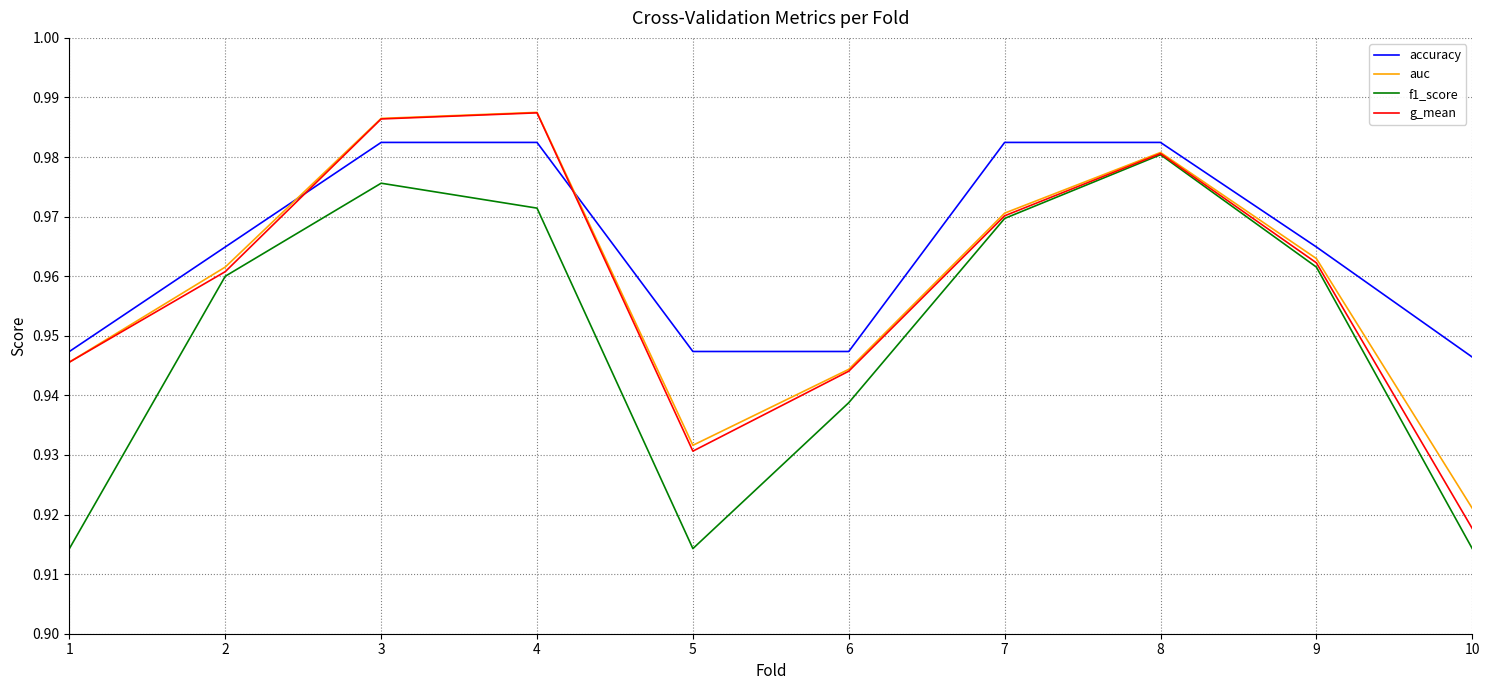

Which series has the largest total across all categories?

accuracy